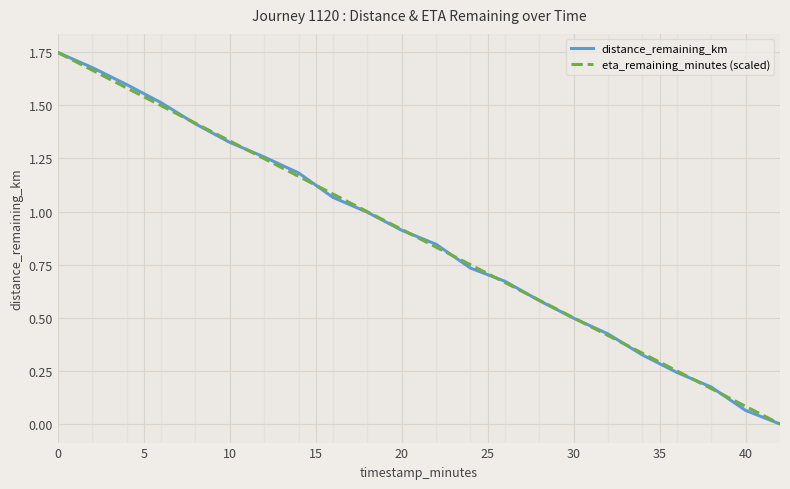

Is it true that distance_remaining_km equals 1.2 at 20?

False